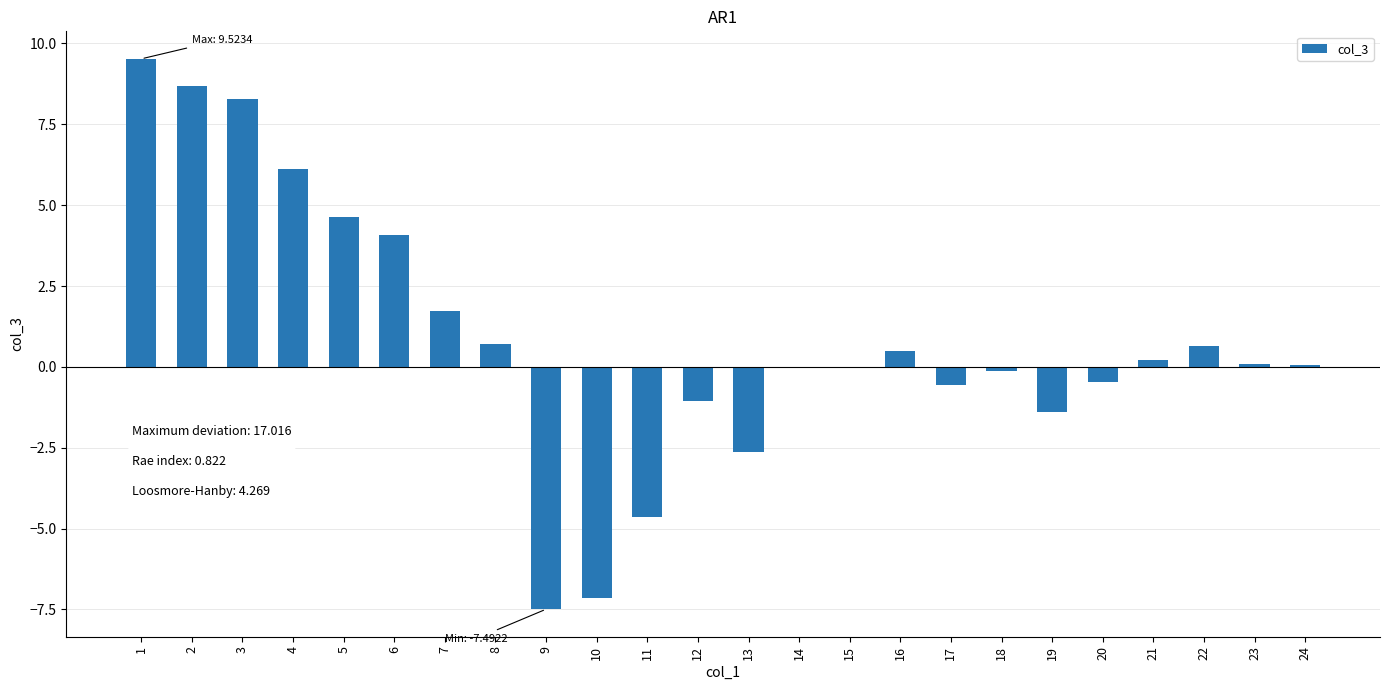

Does the chart contain stacked bars?

No